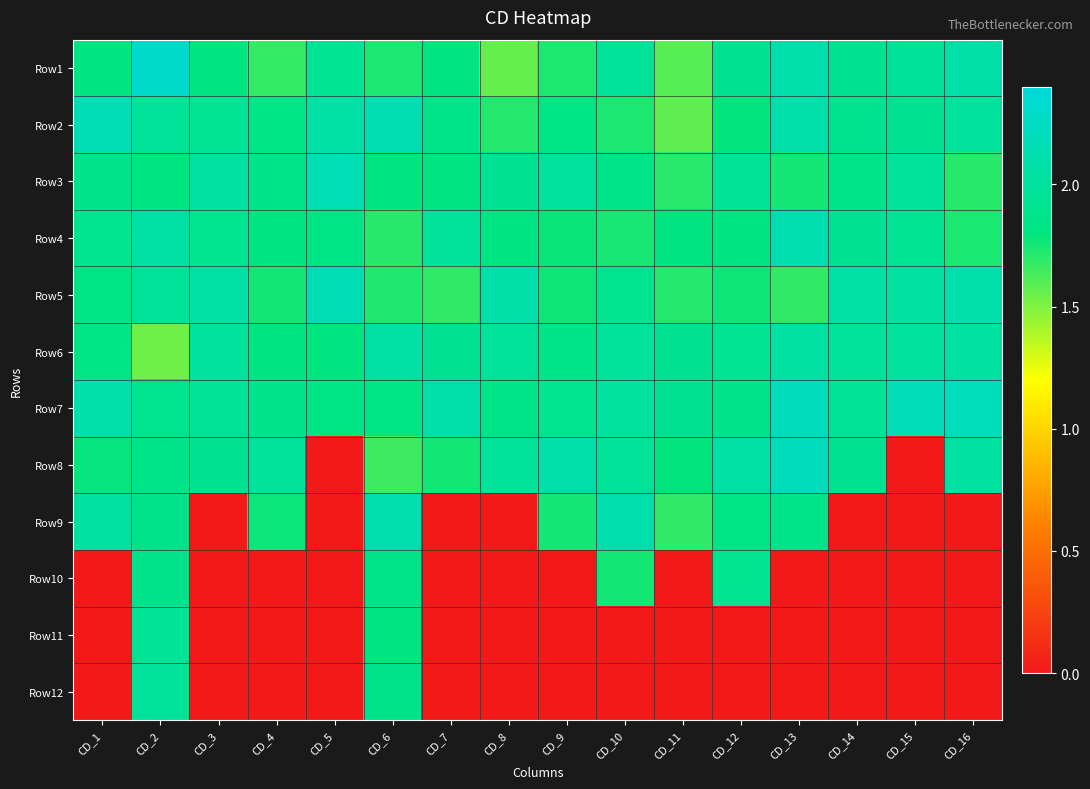

Rank the series at CD_2 from highest to lowest value.

Row1, Row4, Row12, Row5, Row2, Row11, Row7, Row10, Row9, Row8, Row3, Row6